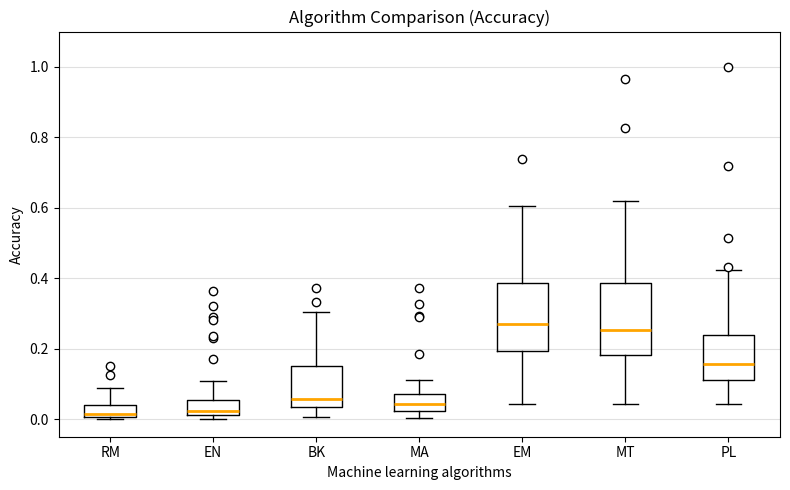

Reading left to right, read every box against the y-axis: the position of its median line, the range the box covers, and the ends of its whiskers. The values are not printed on the chart, so give them approximately, as read against the axis.

RM: median 0.02, box 0.00 to 0.04, whiskers 0.00 to 0.08
EN: median 0.02 (just above the box's lower edge), box 0.02 to 0.06, whiskers 0.00 to 0.10
BK: median 0.06, box 0.04 to 0.16, whiskers 0.00 to 0.30
MA: median 0.04, box 0.02 to 0.08, whiskers 0.00 to 0.10
EM: median 0.26, box 0.20 to 0.38, whiskers 0.04 to 0.60
MT: median 0.26, box 0.18 to 0.38, whiskers 0.04 to 0.62
PL: median 0.16, box 0.12 to 0.24, whiskers 0.04 to 0.42